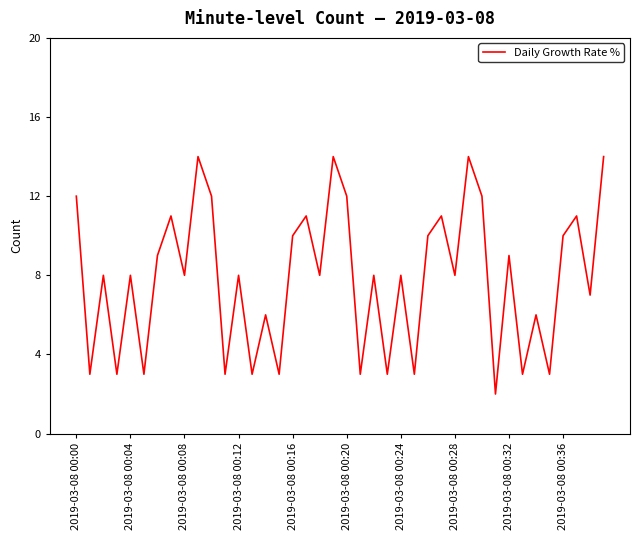

What is the greatest value displayed?

14